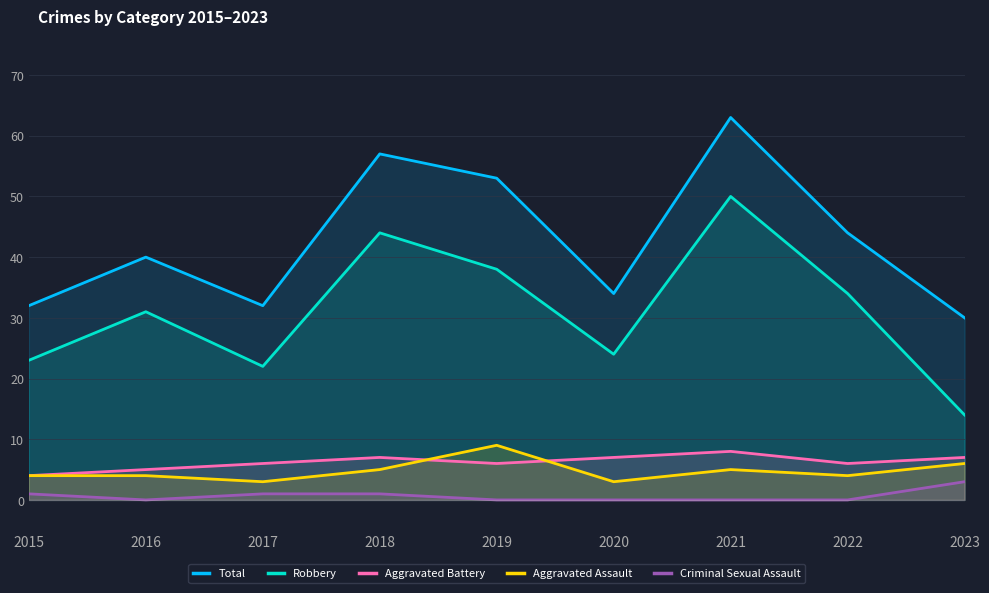

Which has a higher value, 2021 or 2017?

2021